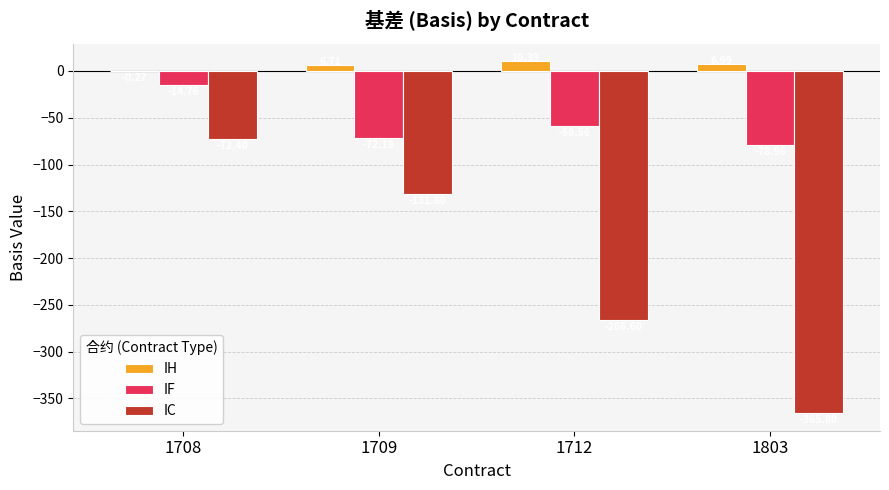

What is the sum of the IH values at 1803 and 1712?

17.4